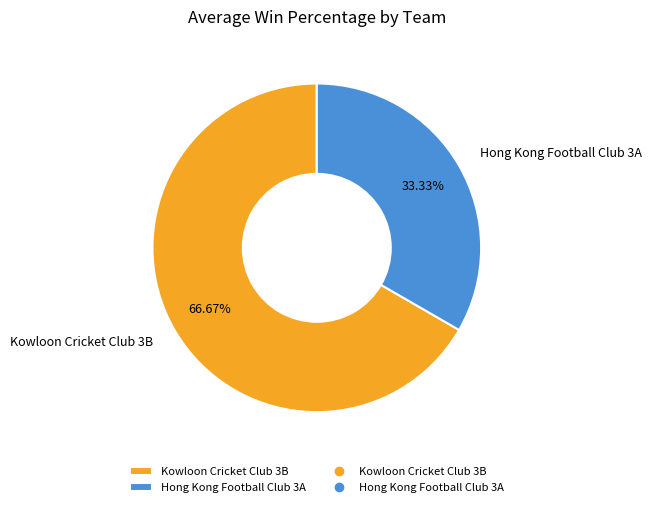

How many segments does this pie chart have?

2